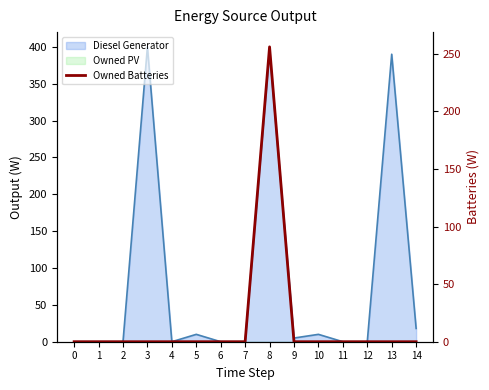

True or false: the data has more than 0 interior local peaks.

True